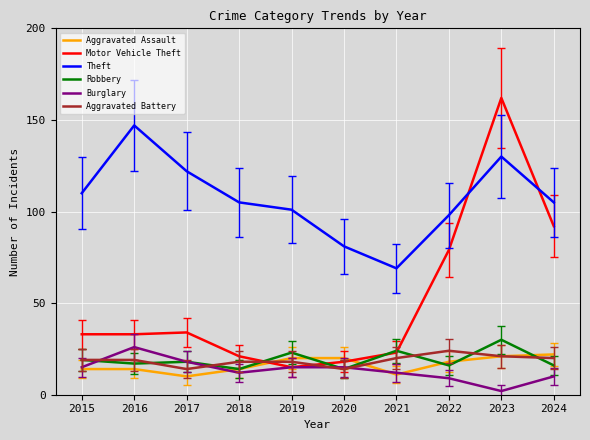

How many interior local valleys does the Theft series have?

1